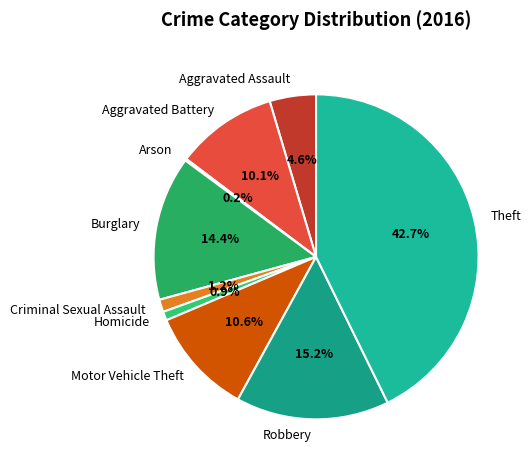

Is it true that Aggravated Assault is 5% of the pie?

True